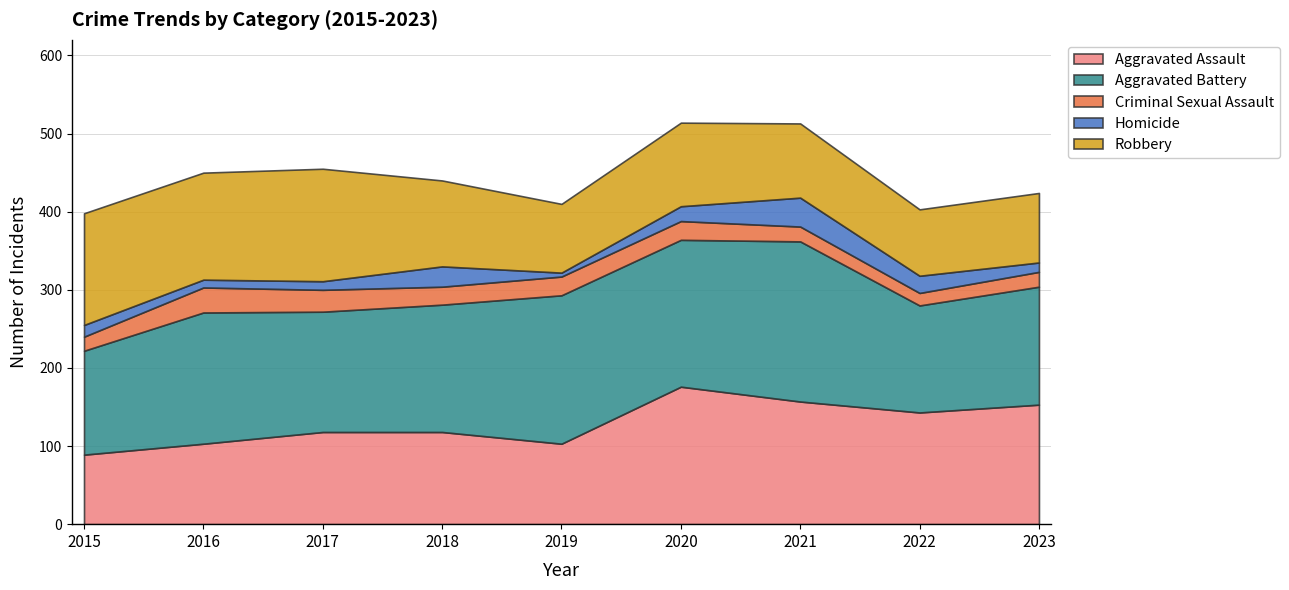

Reading left to right, list all the values displayed in this chart.

Aggravated Assault: 2015=89	2016=103	2017=118	2018=118	2019=103	2020=176	2021=157	2022=143	2023=153
Aggravated Battery: 2015=133	2016=168	2017=154	2018=163	2019=190	2020=188	2021=205	2022=137	2023=151
Criminal Sexual Assault: 2015=18	2016=32	2017=28	2018=23	2019=24	2020=24	2021=19	2022=16	2023=19
Homicide: 2015=15	2016=10	2017=11	2018=26	2019=5	2020=19	2021=37	2022=22	2023=12
Robbery: 2015=143	2016=137	2017=144	2018=110	2019=88	2020=107	2021=95	2022=85	2023=89